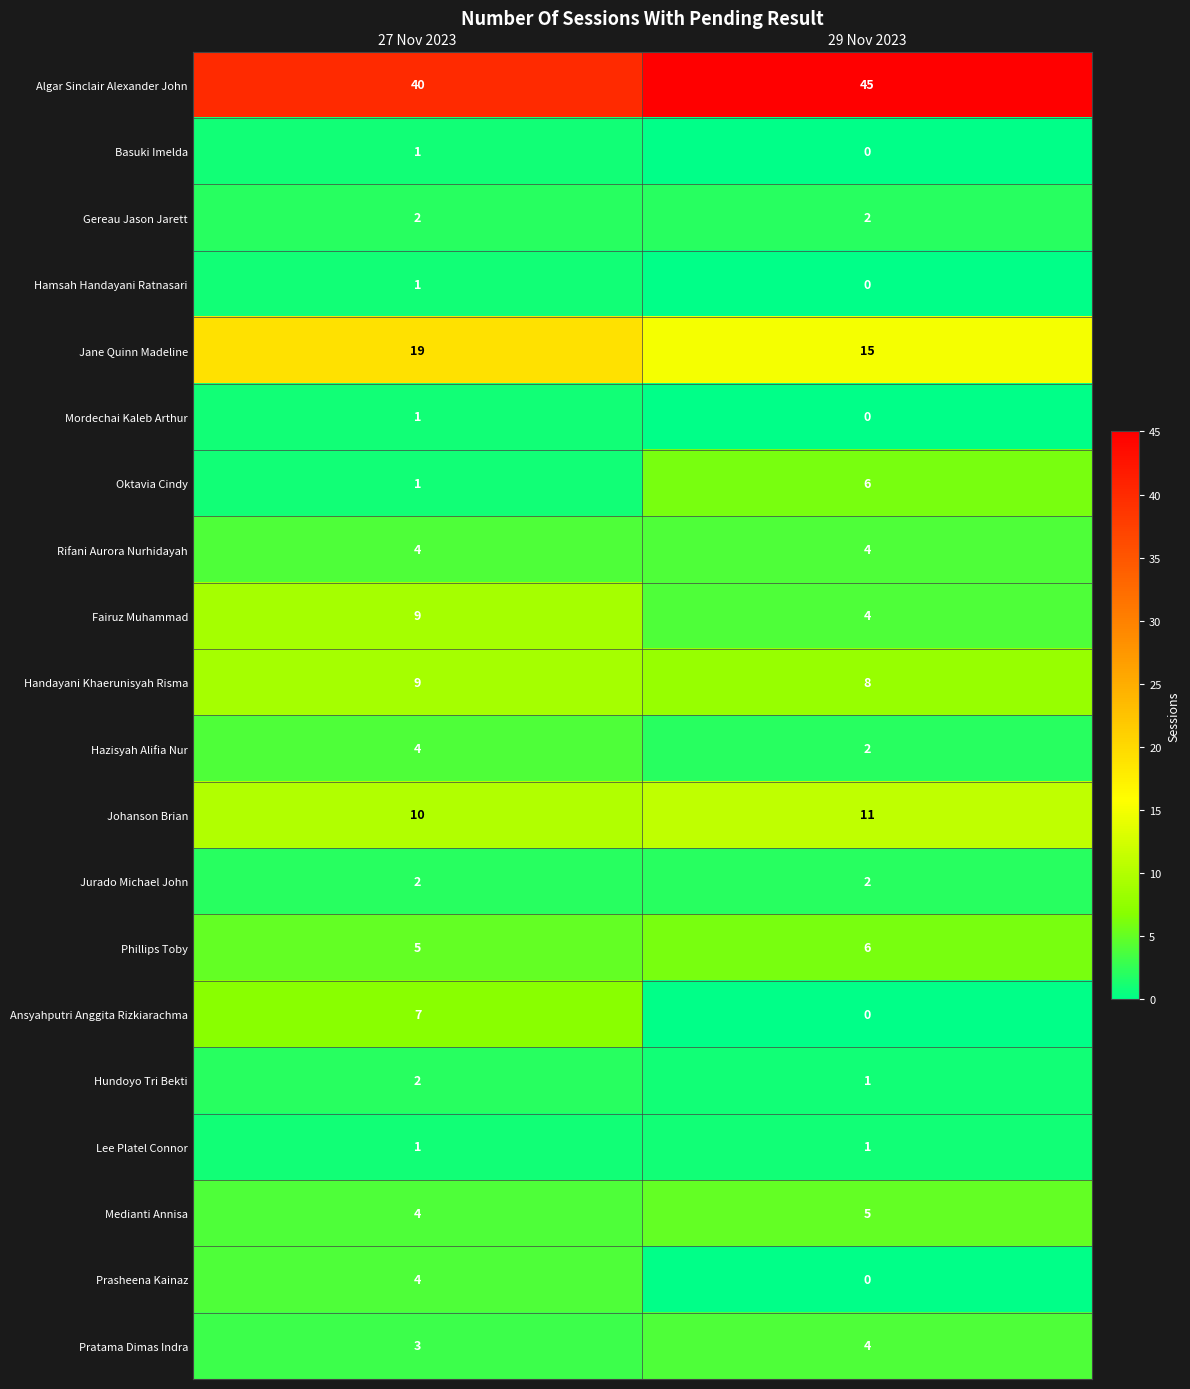

What is the sum of all Prasheena Kainaz values?

4